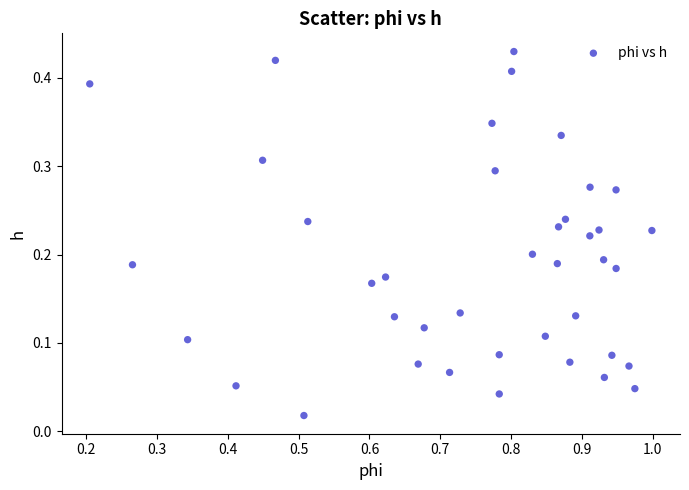

What is the range of X values (max minus min)?

0.8